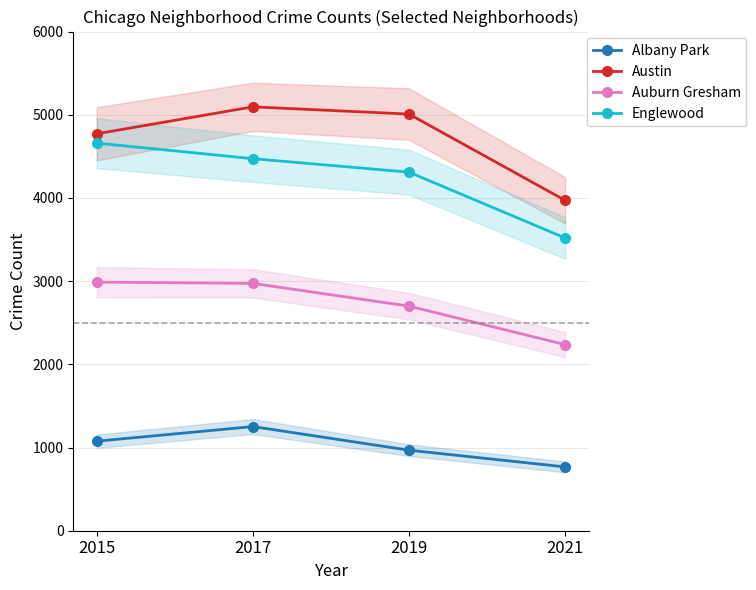

Which series has the largest total across all categories?

Austin